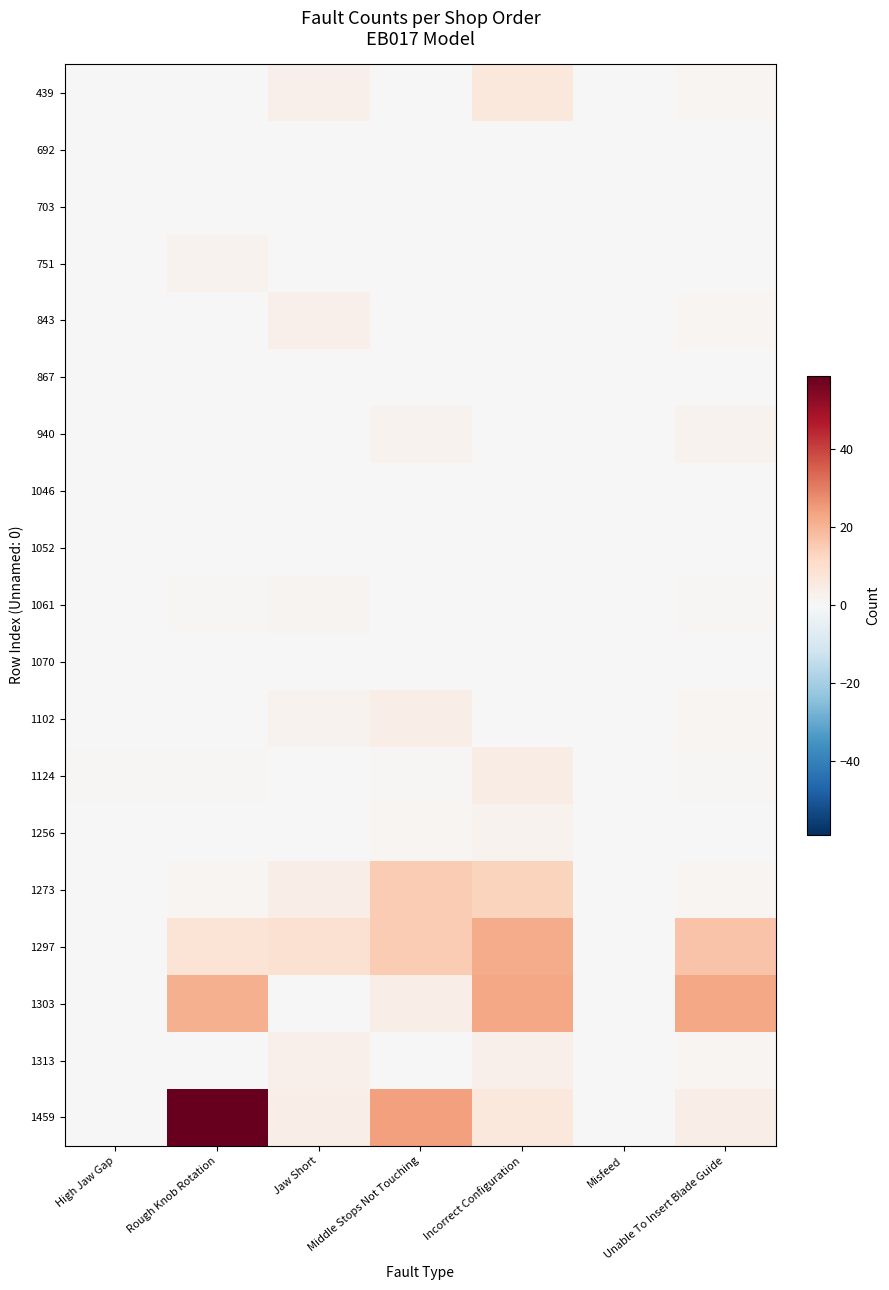

Which series has the widest spread of values?

1459